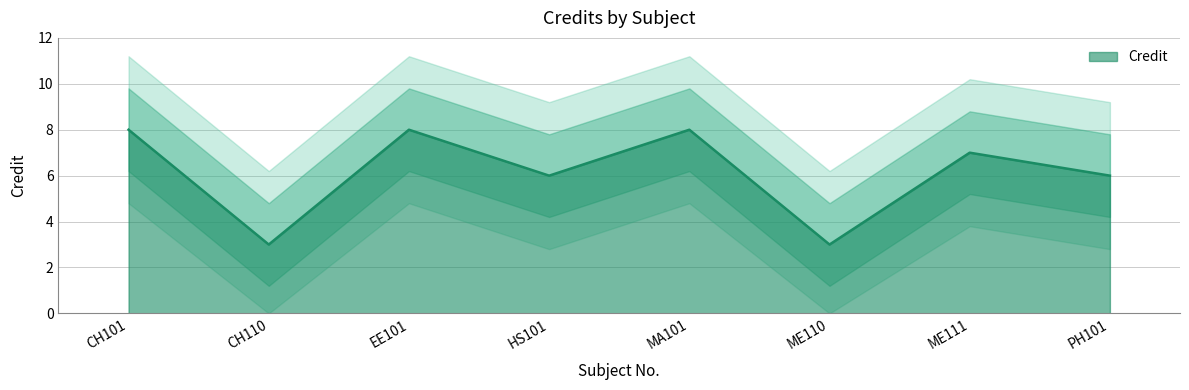

Rank the categories by value from lowest to highest.

CH110, ME110, HS101, PH101, ME111, CH101, EE101, MA101